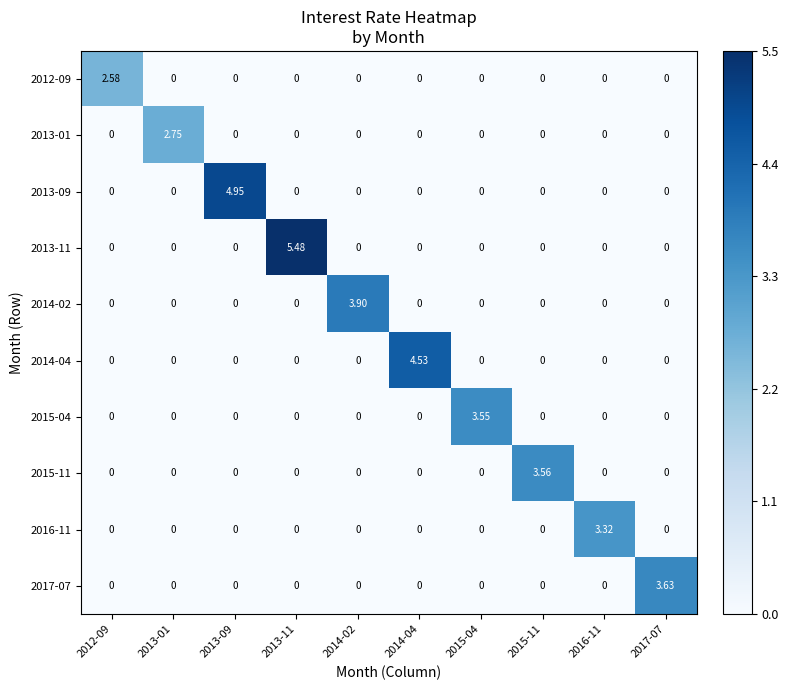

Is the value of 2012-09 at 2012-09 greater than the value of 2014-02 at 2017-07?

Yes